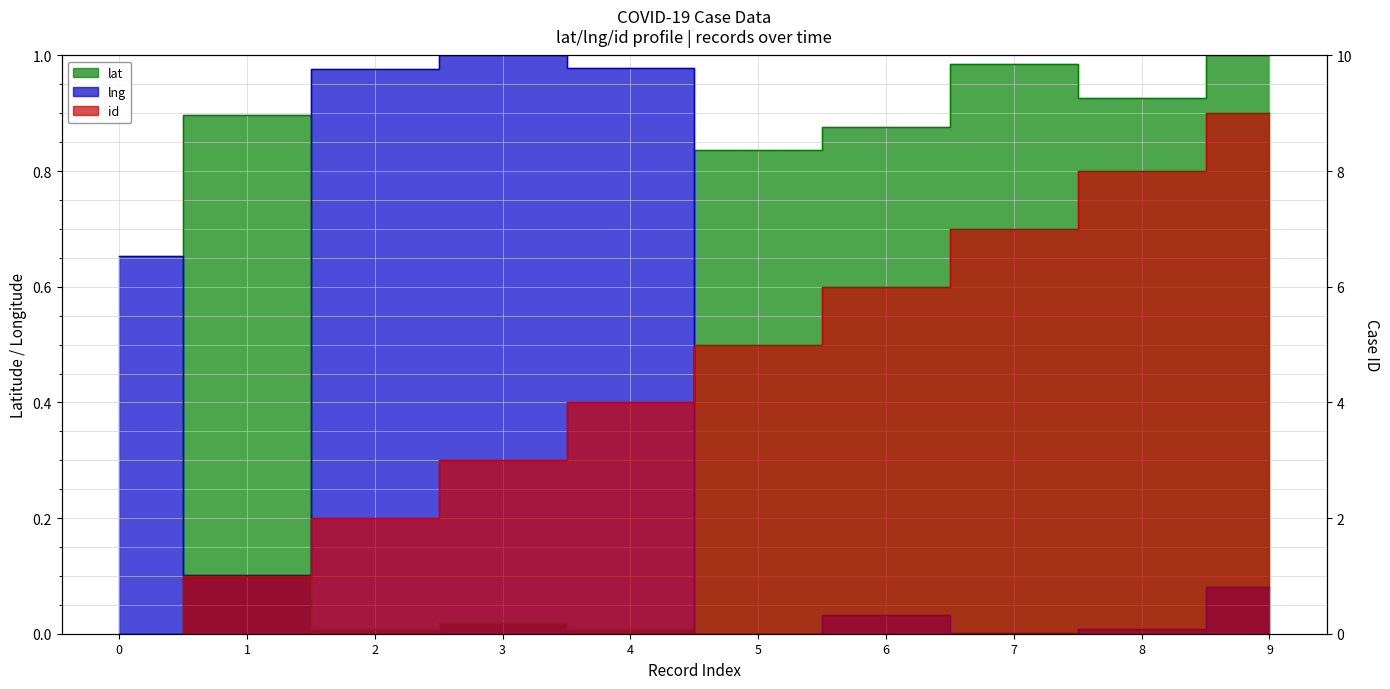

Which series has the largest range (max minus min)?

id